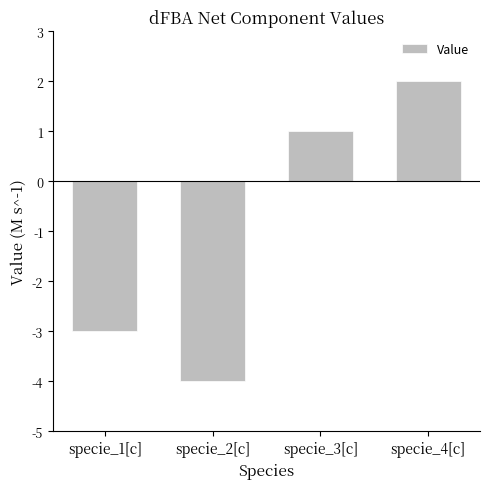

Reading left to right, extract all data points from this chart.

-3	-4	1	2